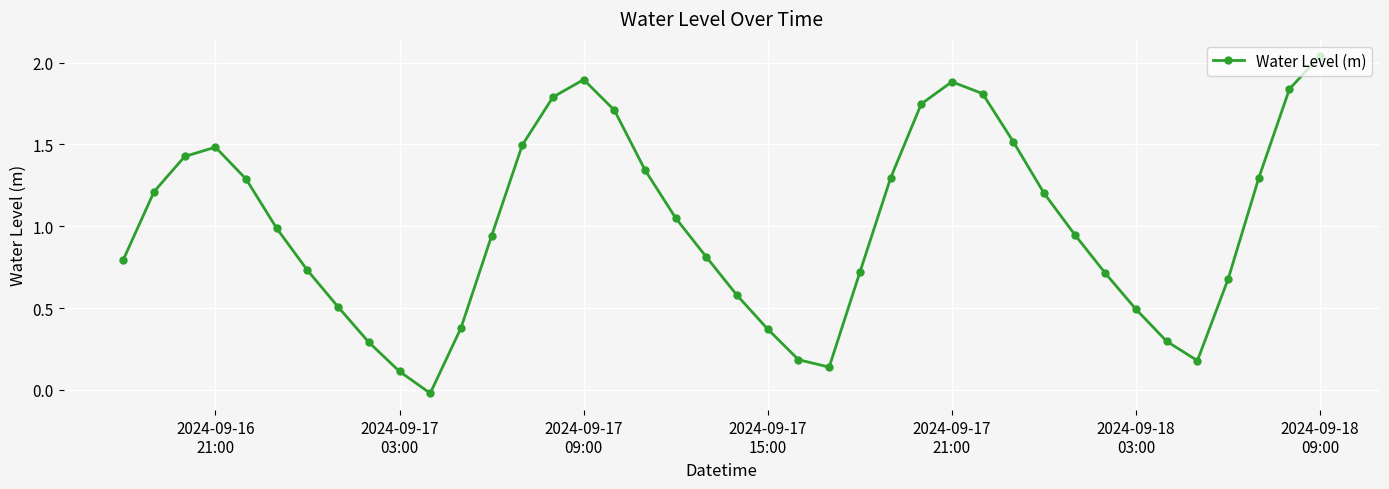

How many interior local peaks (higher than both neighbors) does the data have?

3